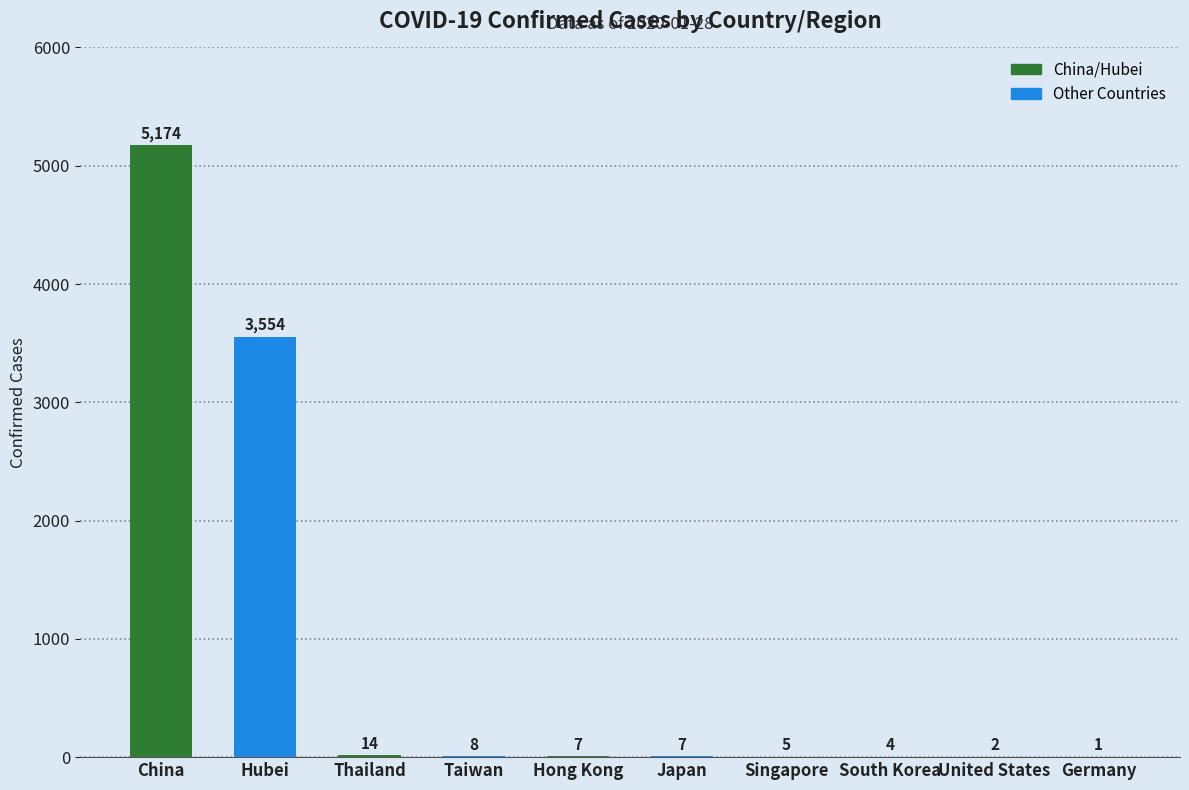

At which label does the data first exceed 7?

China